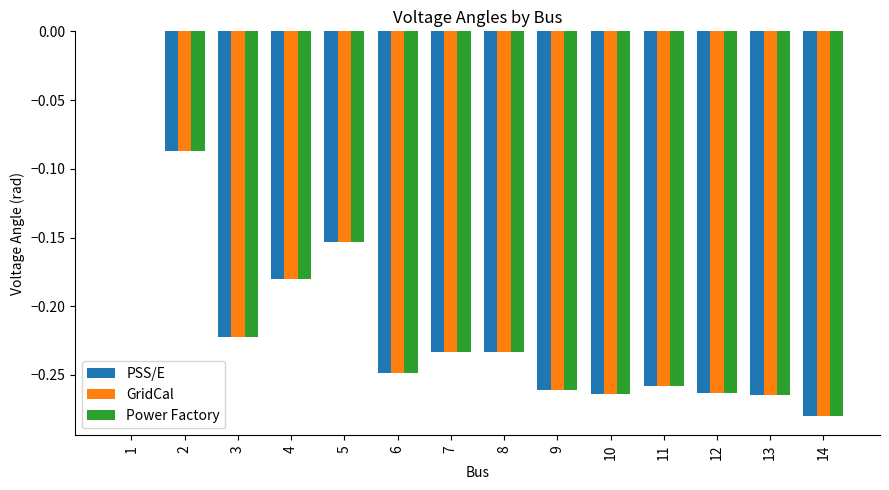

Count the Power Factory values in the range 0 to 1.

1